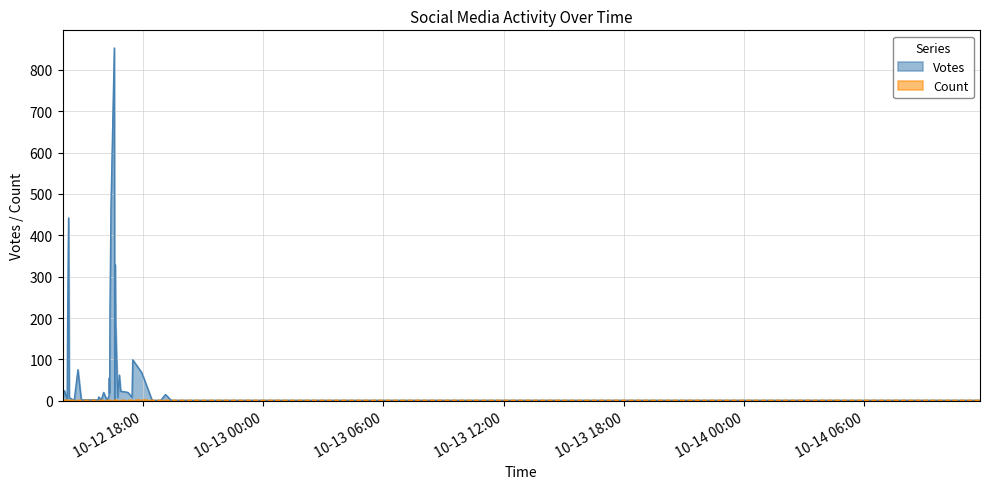

In Votes, how many points are higher than both neighbors (excluding endpoints)?

11